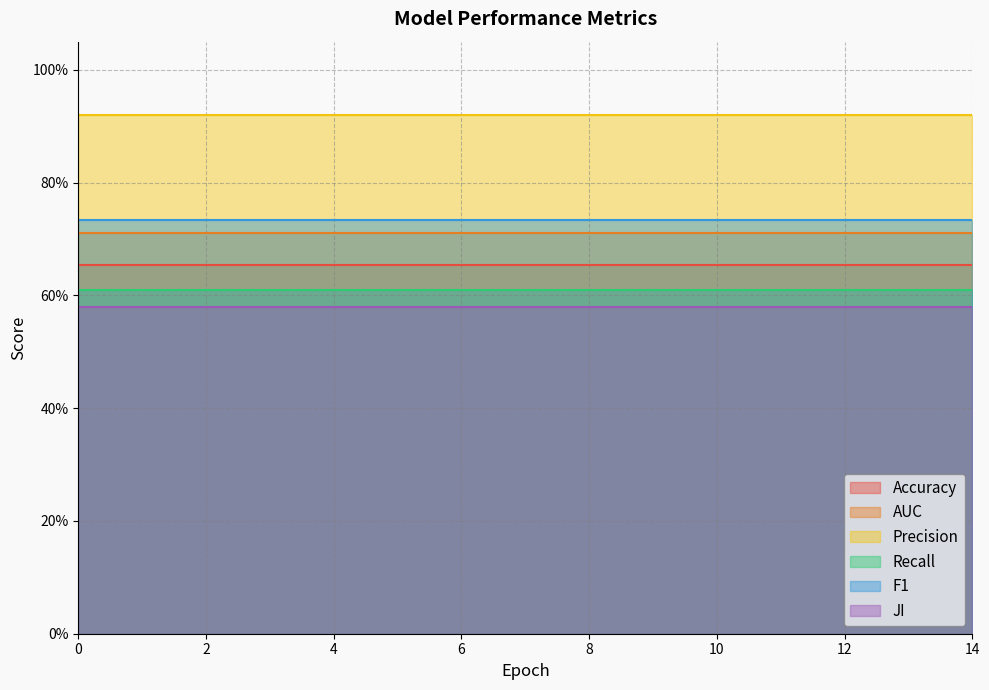

Rank the categories by Precision value from lowest to highest.

0, 1, 2, 3, 4, 5, 6, 7, 8, 9, 10, 11, 12, 13, 14